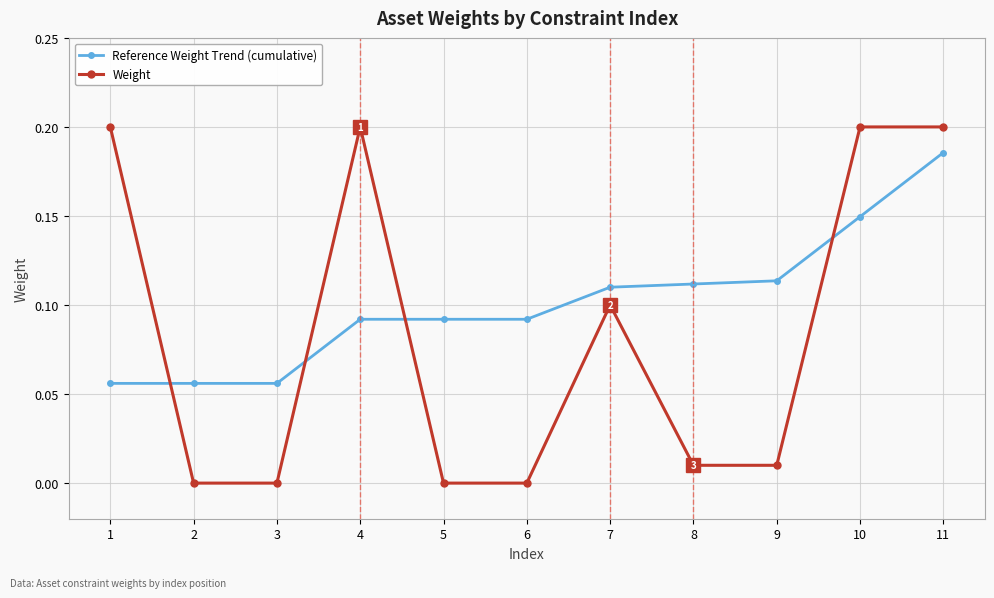

Which series ends up on top after the final intersection of Reference Weight Trend (cumulative) and Weight?

Weight